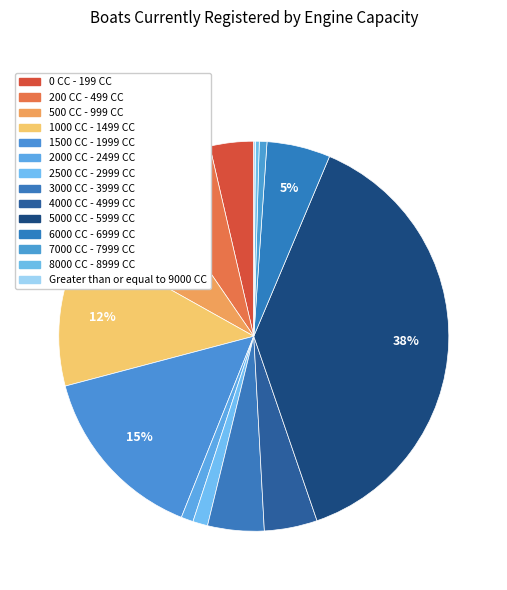

To the nearest percent, what percentage of the pie is 3000 CC - 3999 CC?

5%